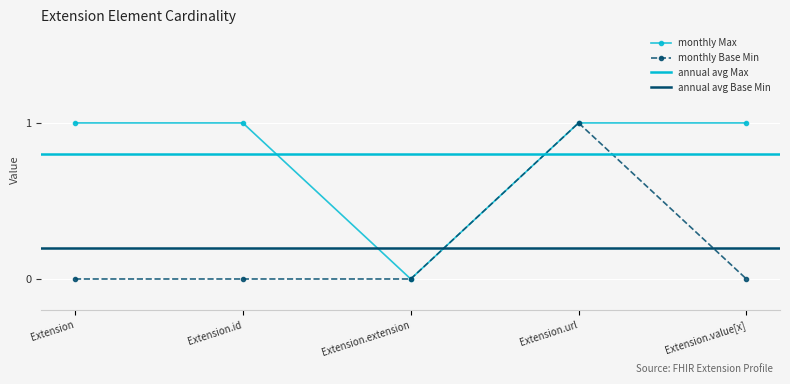

True or false: Base Min and Max cross at least once.

False